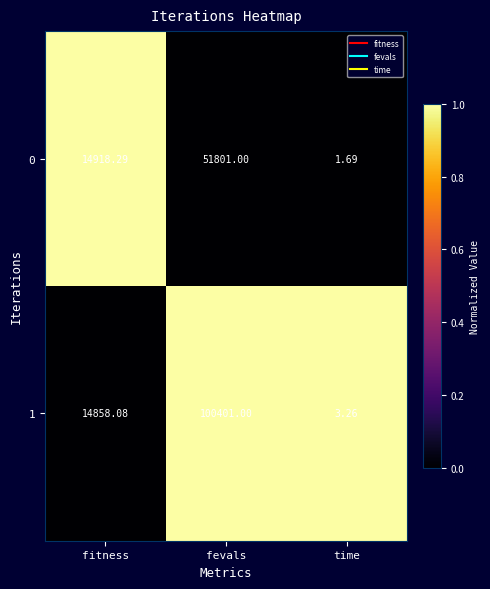

Which category has the lowest value across all series?

time